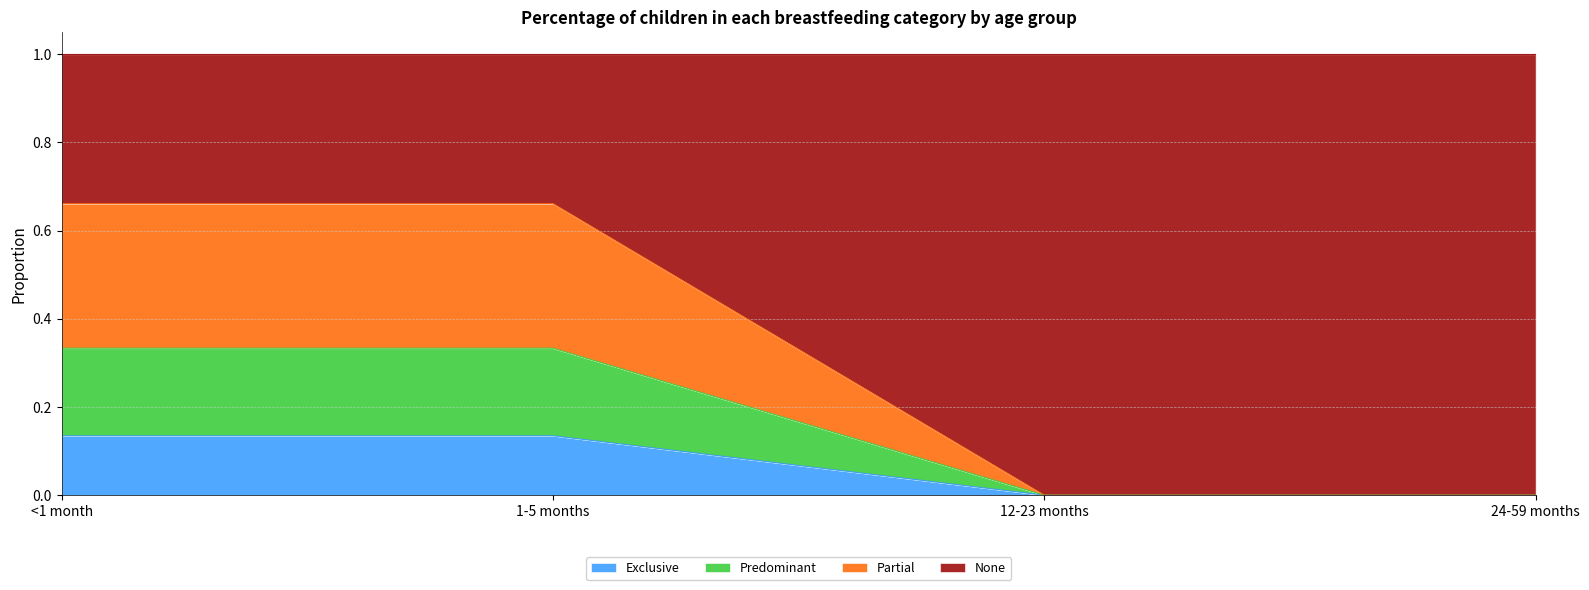

What is the total value across all series at 12-23 months?

1.0